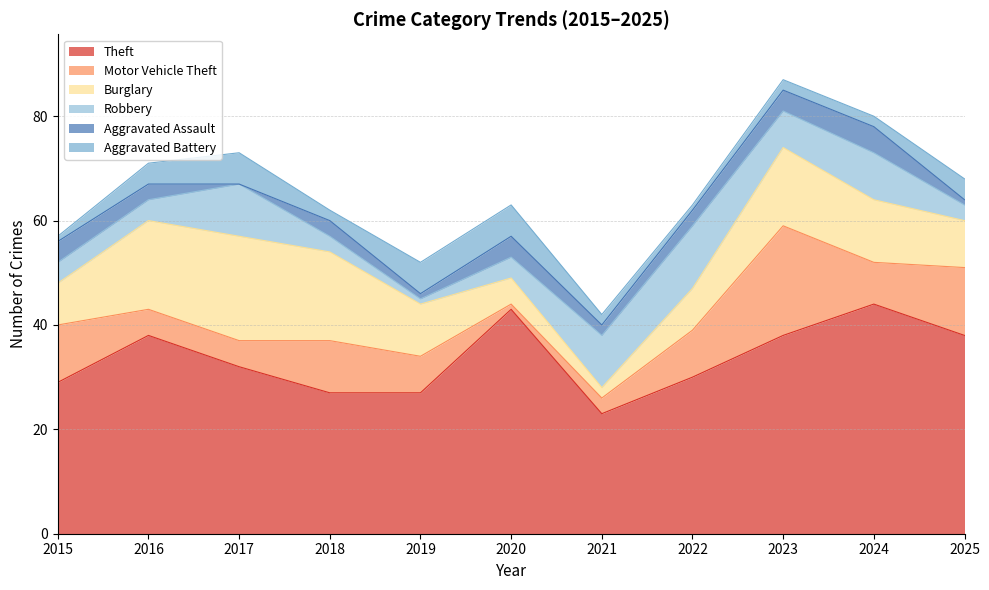

Reading left to right, what are all the values shown in this chart?

Theft: 2015=29	2016=38	2017=32	2018=27	2019=27	2020=43	2021=23	2022=30	2023=38	2024=44	2025=38
Motor Vehicle Theft: 2015=11	2016=5	2017=5	2018=10	2019=7	2020=1	2021=3	2022=9	2023=21	2024=8	2025=13
Burglary: 2015=8	2016=17	2017=20	2018=17	2019=10	2020=5	2021=2	2022=8	2023=15	2024=12	2025=9
Robbery: 2015=4	2016=4	2017=10	2018=3	2019=1	2020=4	2021=10	2022=12	2023=7	2024=9	2025=3
Aggravated Assault: 2015=4	2016=3	2017=0	2018=3	2019=1	2020=4	2021=2	2022=3	2023=4	2024=5	2025=1
Aggravated Battery: 2015=1	2016=4	2017=6	2018=2	2019=6	2020=6	2021=2	2022=1	2023=2	2024=2	2025=4